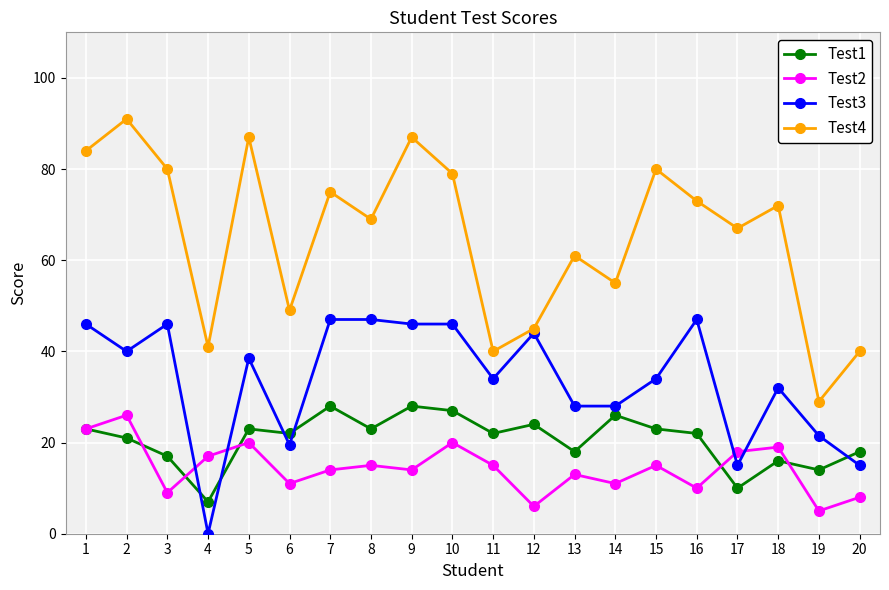

Is this an area chart (filled region under the line)?

No